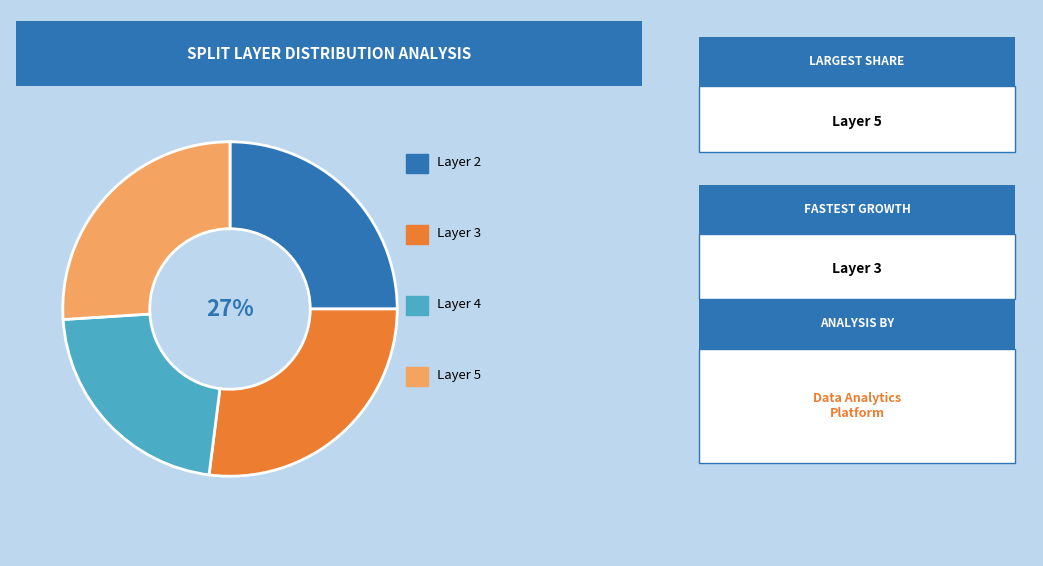

Does any single category account for the majority?

No